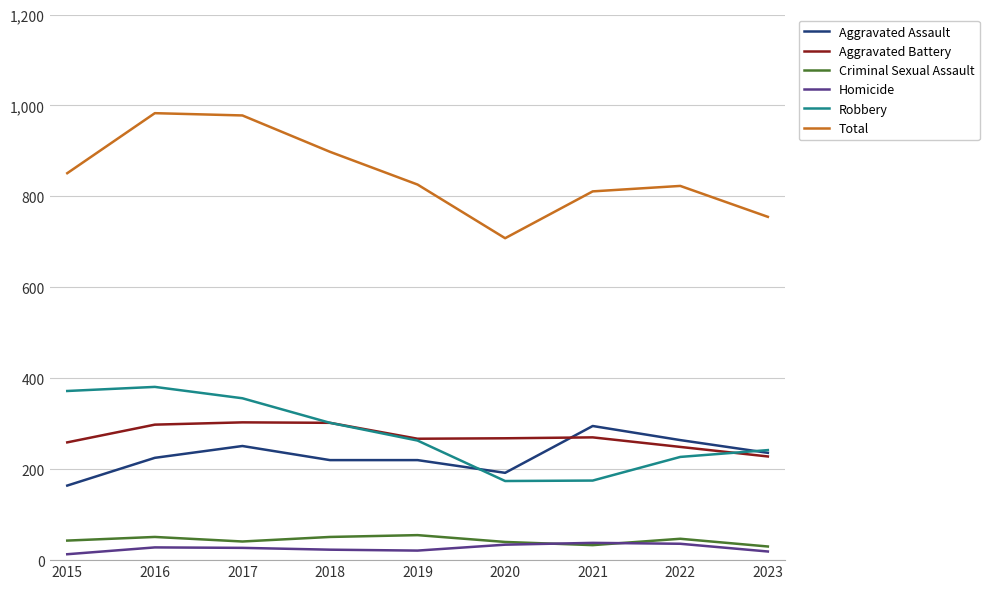

True or false: Aggravated Assault and Criminal Sexual Assault intersect in this chart.

False